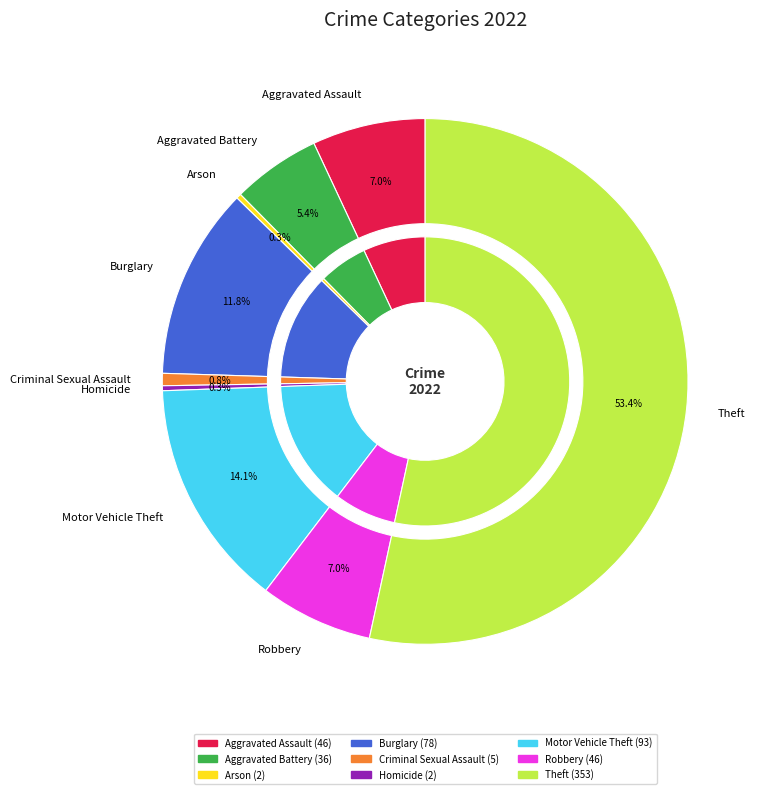

Rank the categories by value from lowest to highest.

Arson, Homicide, Criminal Sexual Assault, Aggravated Battery, Aggravated Assault, Robbery, Burglary, Motor Vehicle Theft, Theft